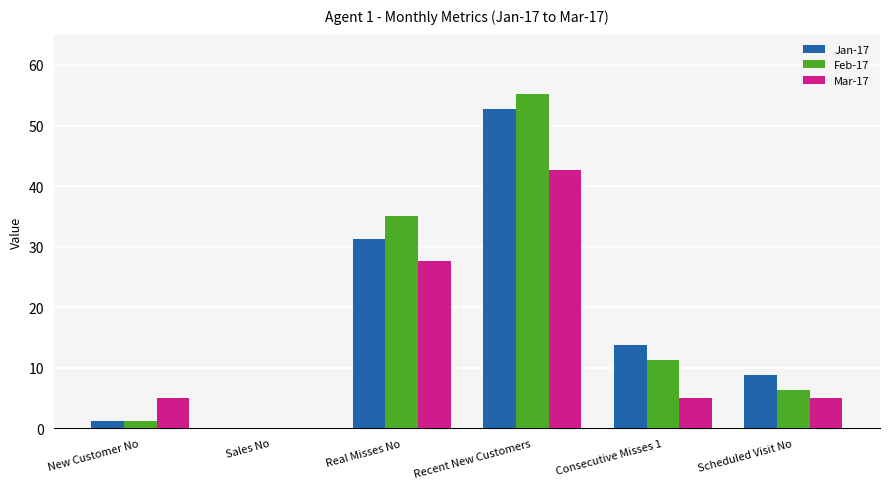

The Feb-17 series shows 6.3 at Scheduled Visit No. True or false?

True